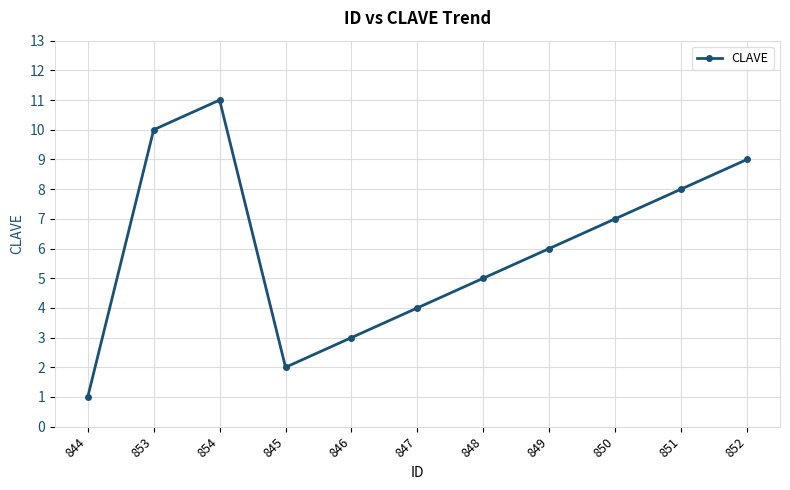

True or false: there are more than 0 points higher than both neighbors.

True